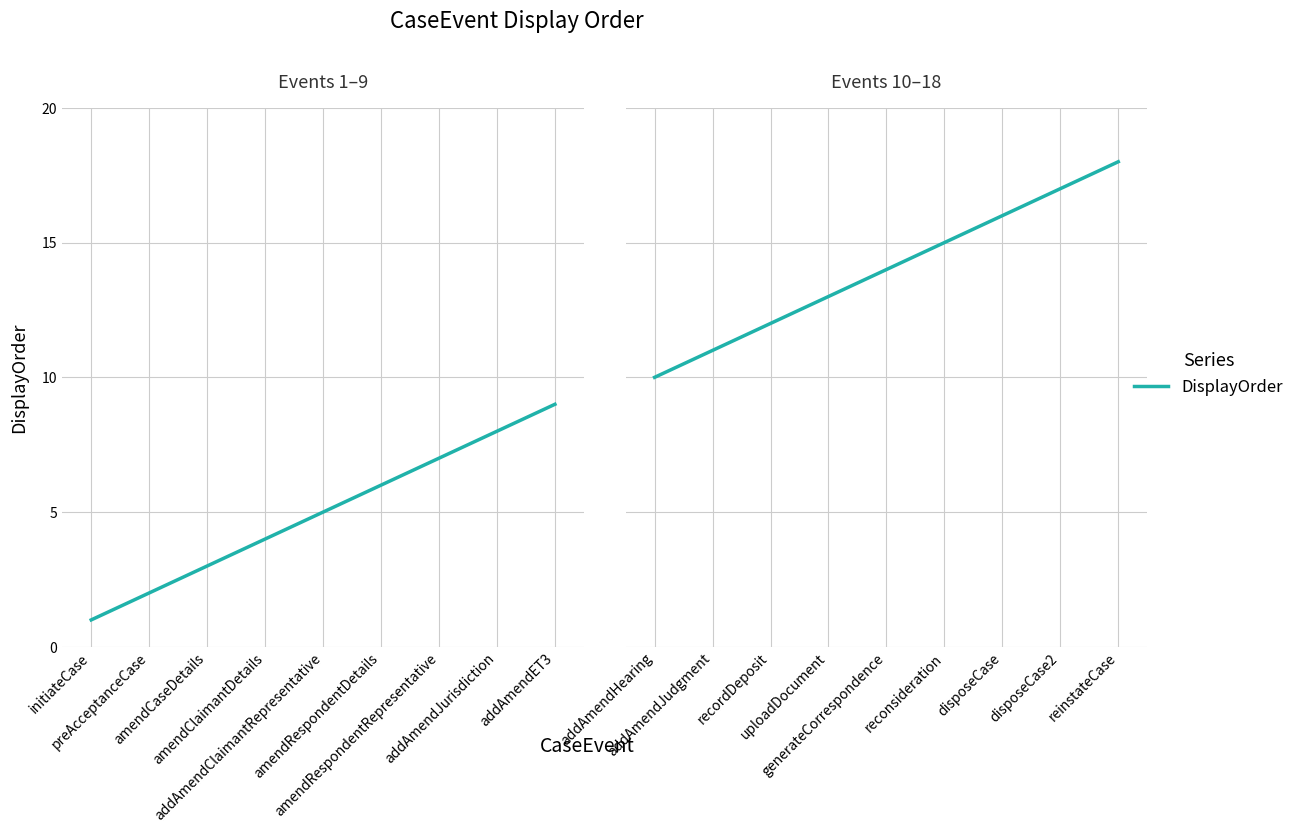

Count the values in the range 12 to 16.

5